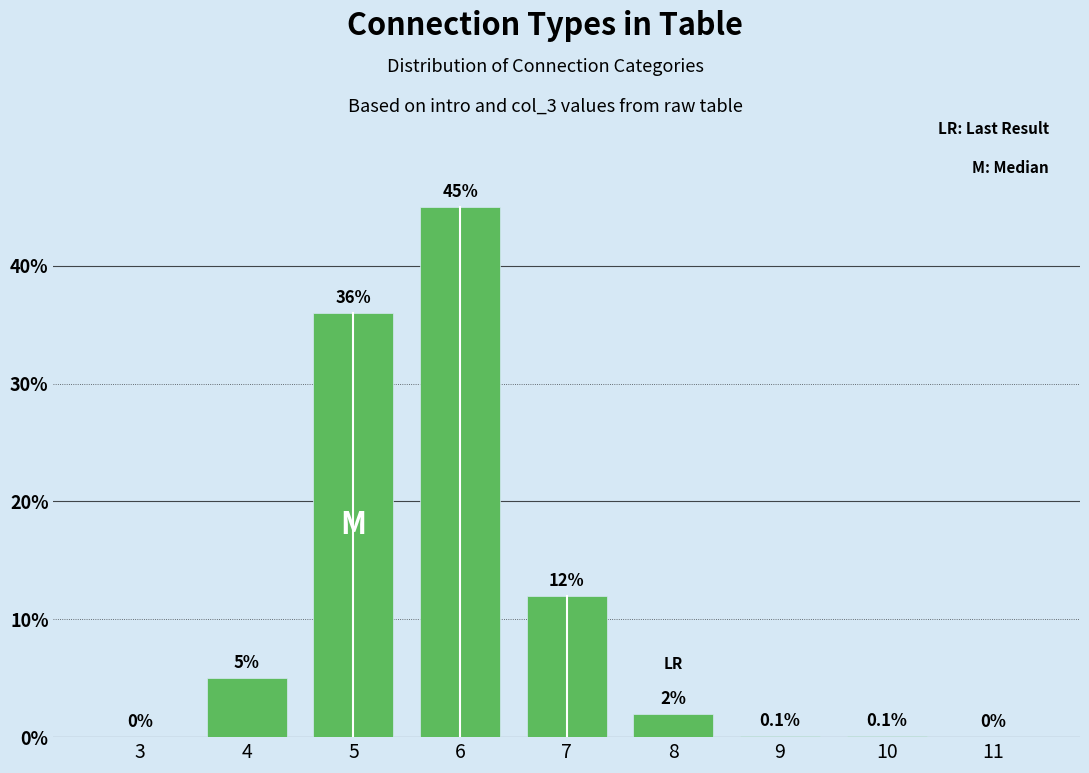

Reading right to left, list all the values displayed in this chart.

0.0	0.1	0.1	2.0	12.0	45.0	36.0	5.0	0.0